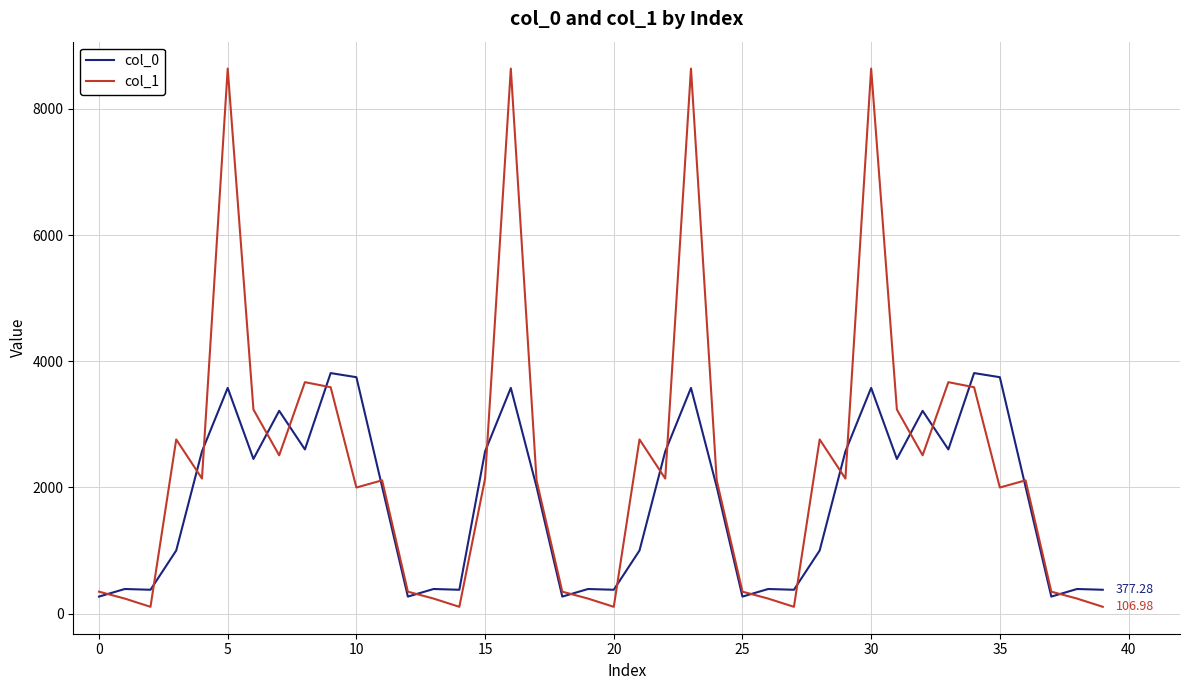

List the series in order of their peak value, lowest first.

col_0, col_1